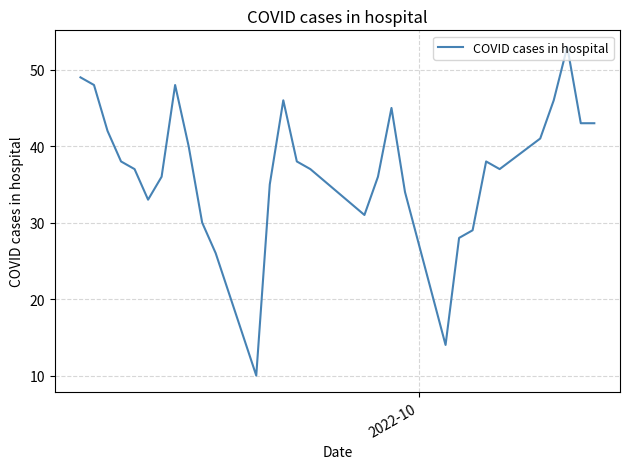

What is the maximum value shown in the chart?

53